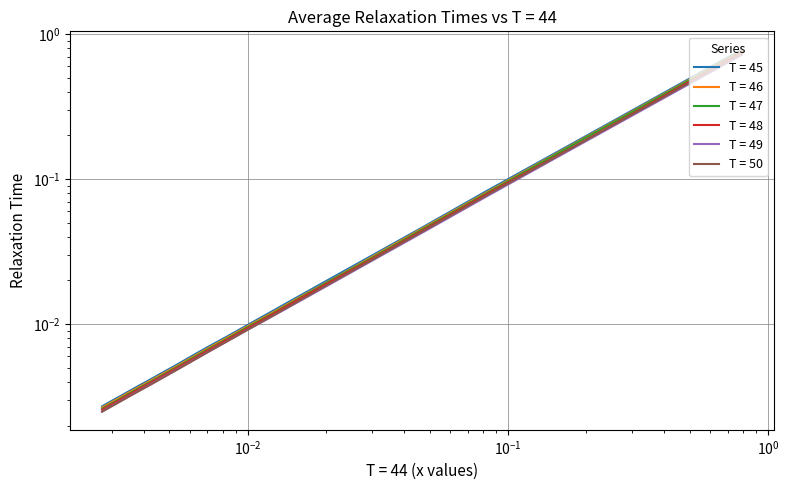

What is the difference between the maximum and second lowest values in the T = 48 series?

0.7